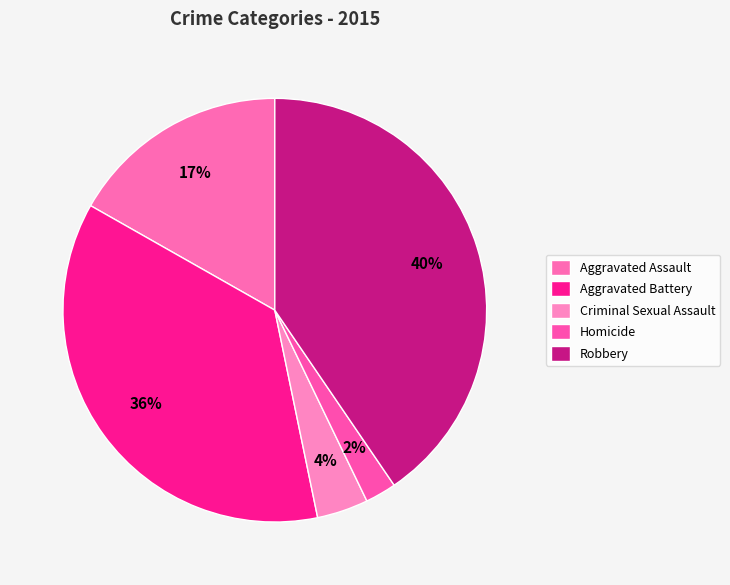

Is there any slice that represents more than half of the pie?

No